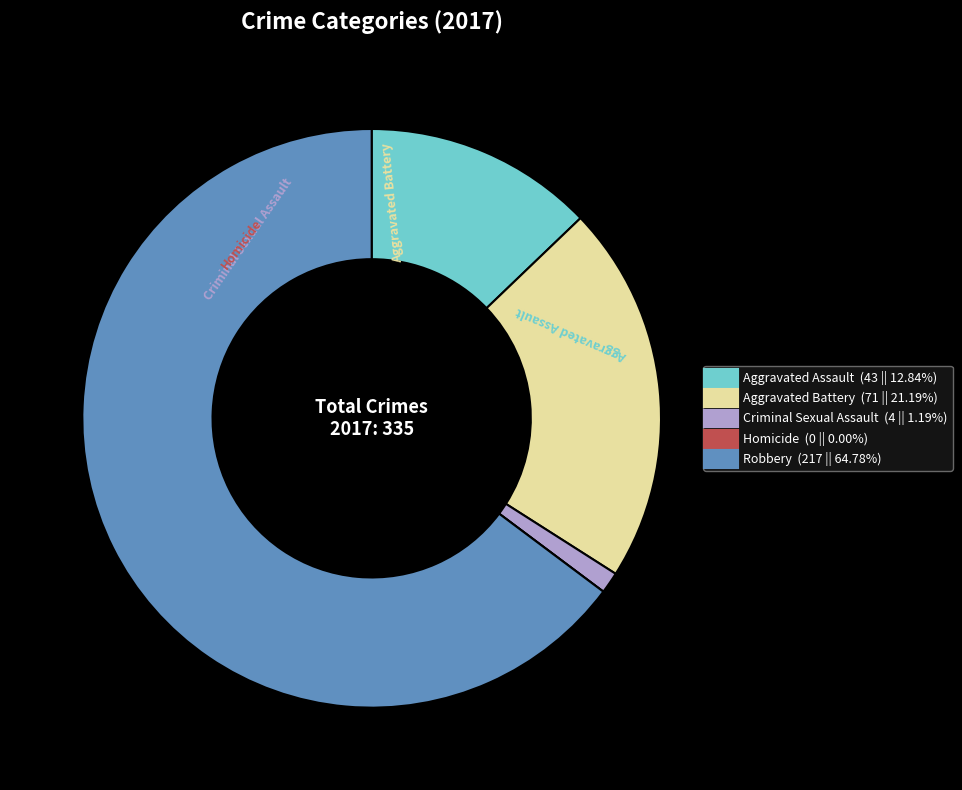

The Aggravated Battery slice represents 21% of the pie. True or false?

True